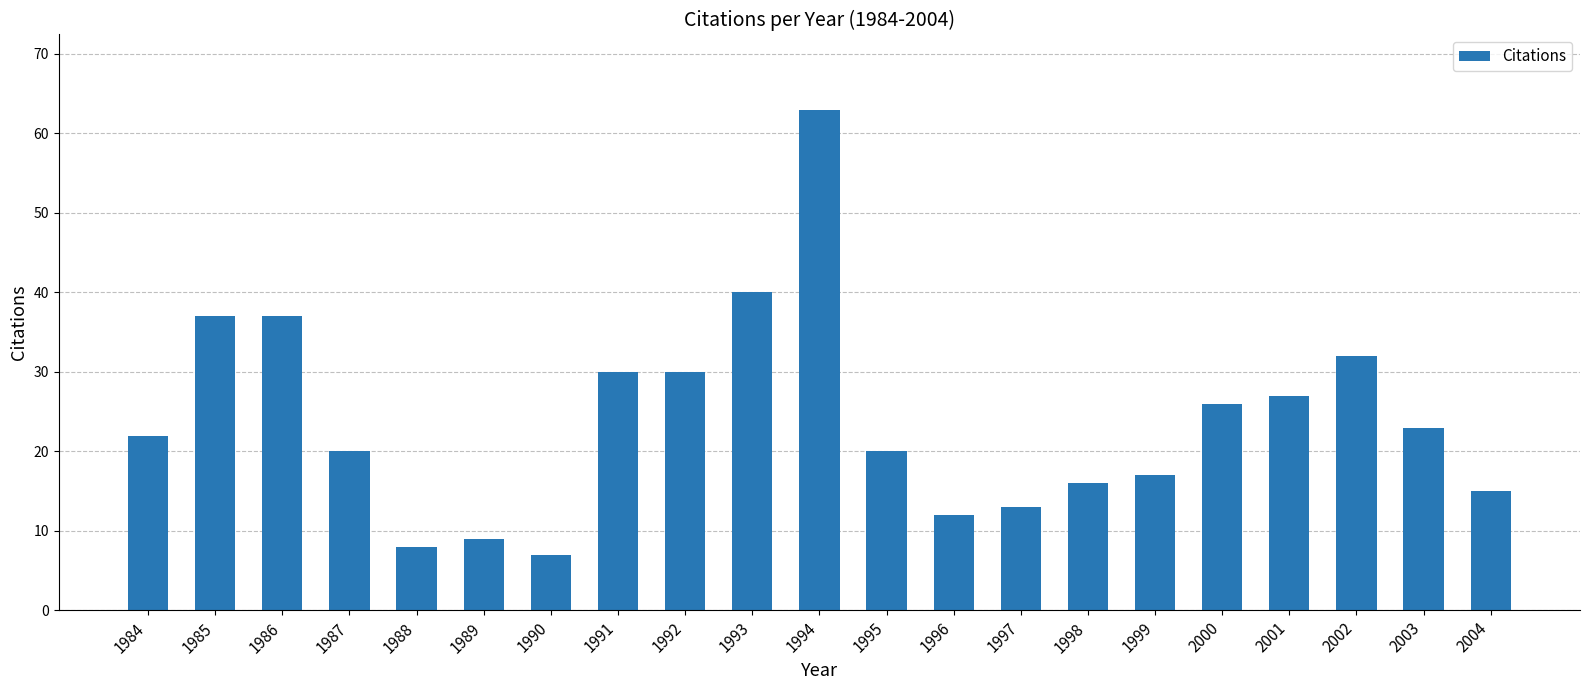

The chart shows a value of 36 at 2001. True or false?

False